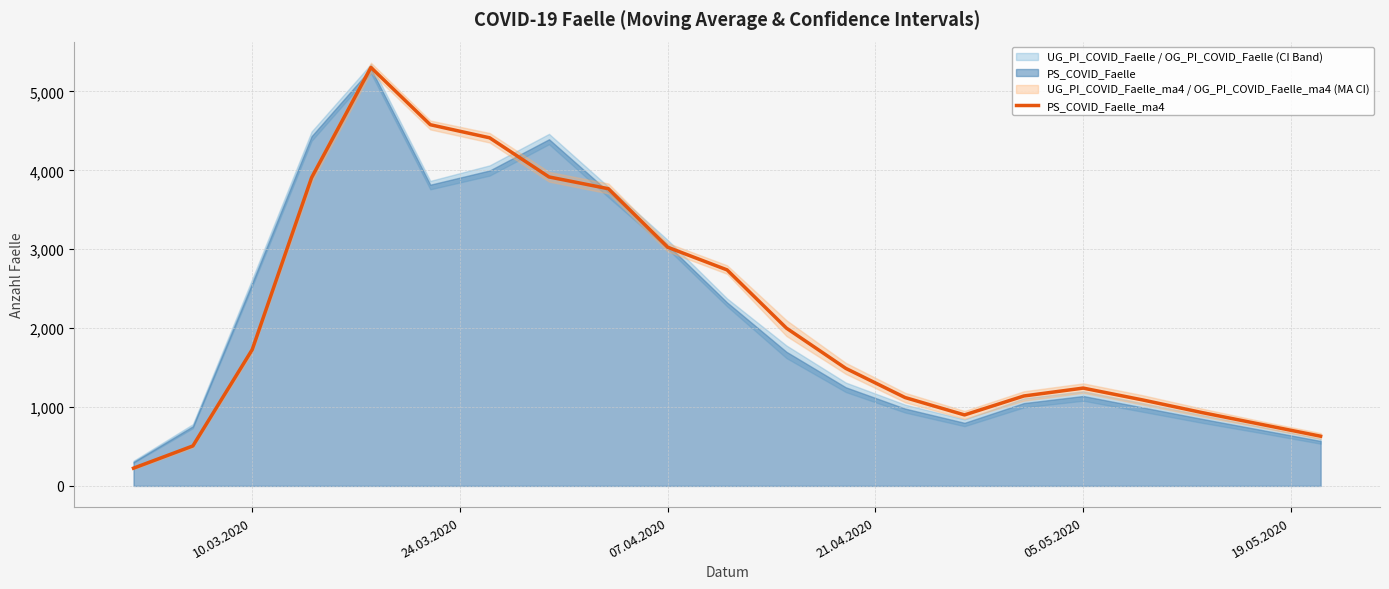

What is the lowest value of the PS_COVID_Faelle_ma4 series?

225